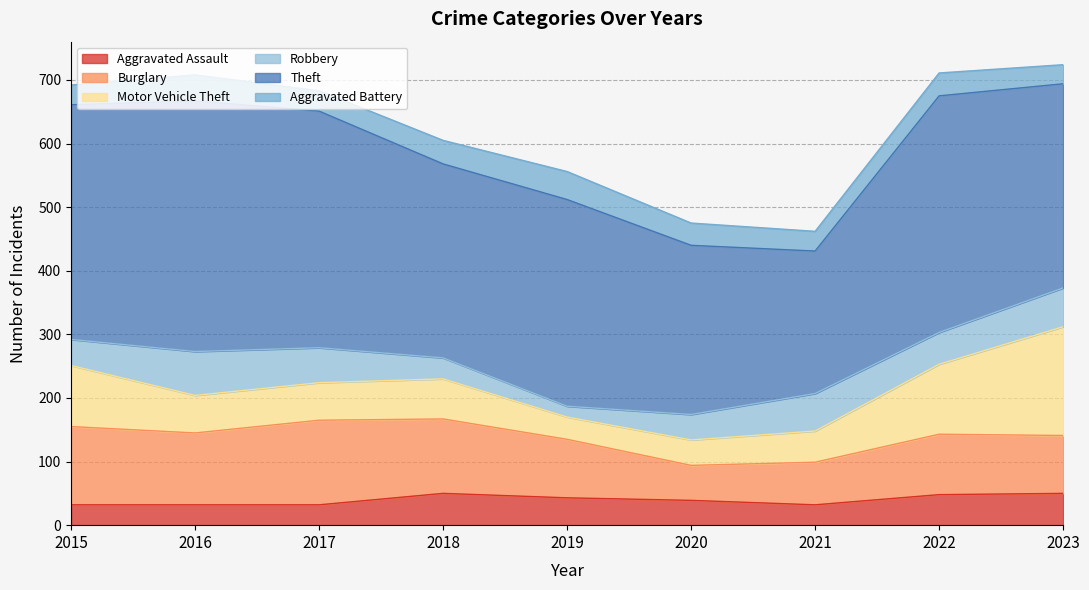

Which series has the largest total across all categories?

Theft